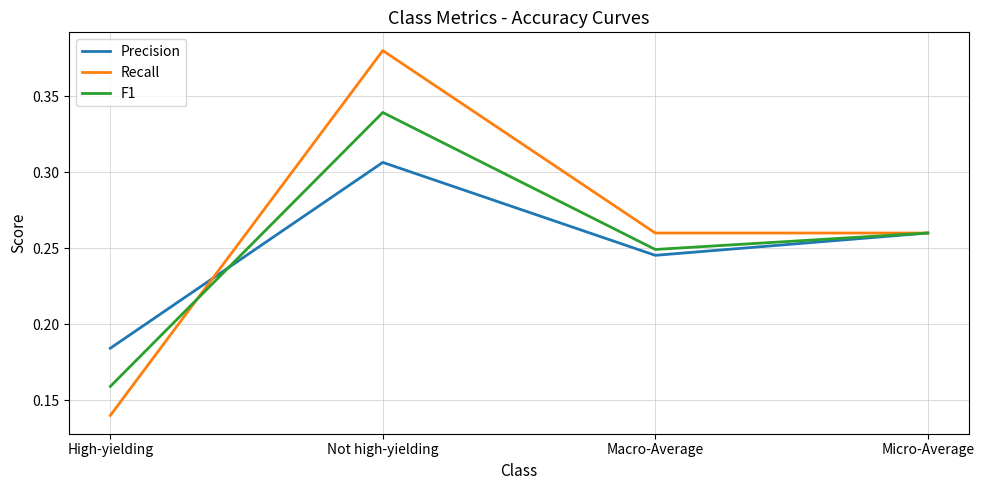

The value of Precision at Macro-Average is 0.4. True or false?

False